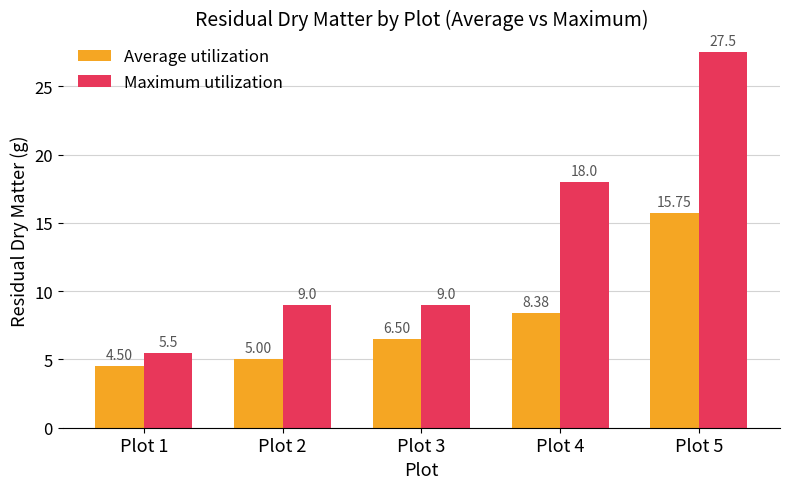

How many categories are shown in the chart?

5